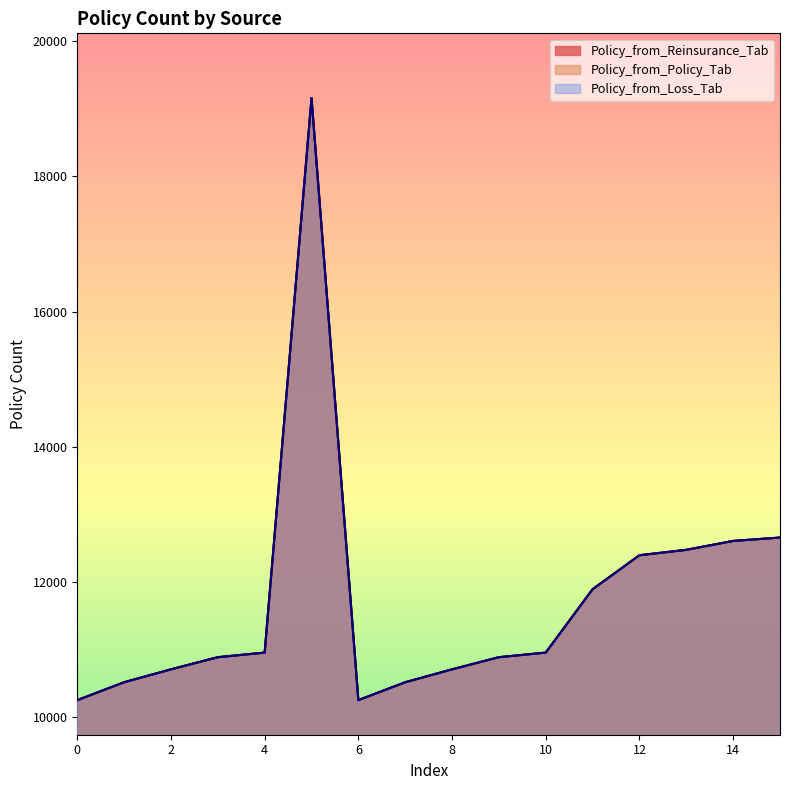

At how many categories does at least one series exceed 17774?

1